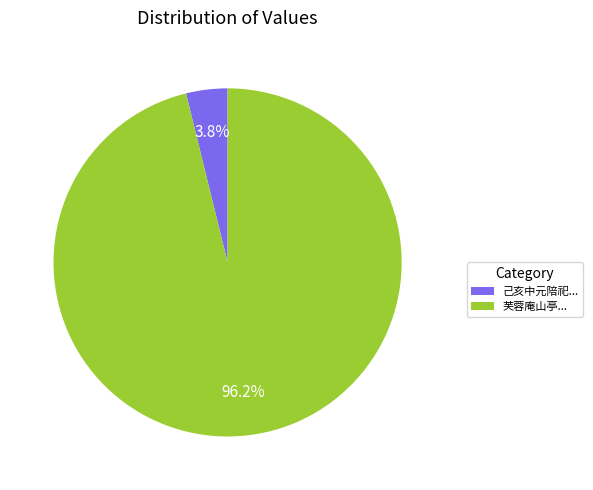

Rank the categories by value from lowest to highest.

己亥中元陪祀..., 芙蓉庵山亭...